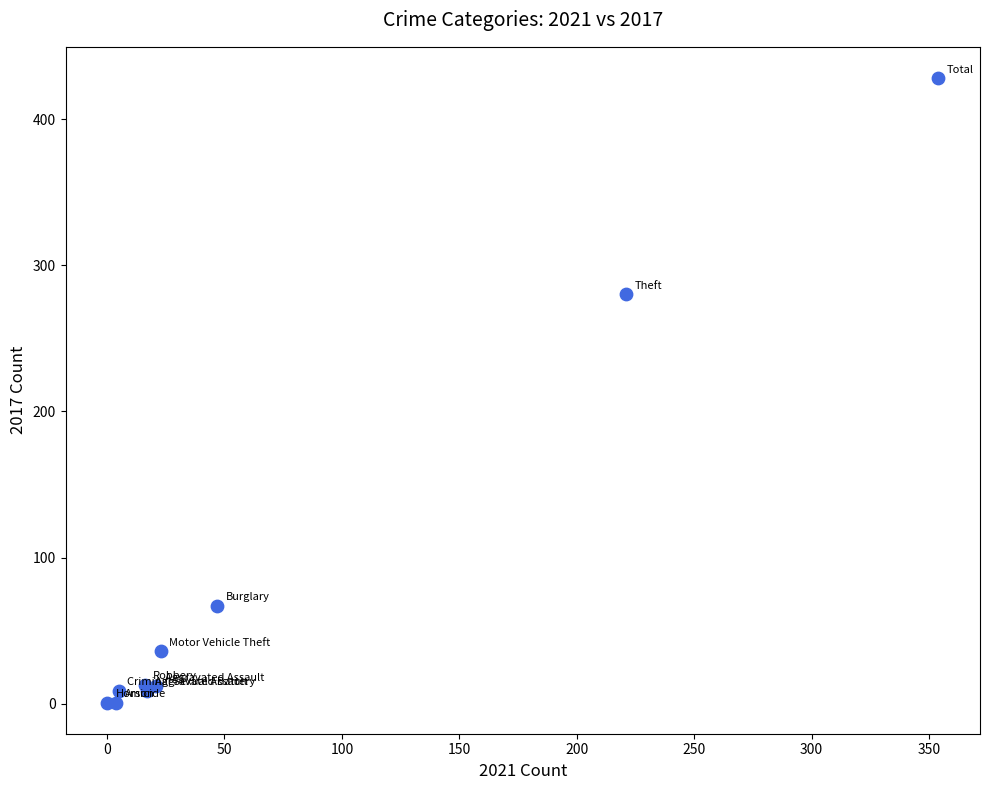

What Y value in the scatter plot is closest to 214?

280